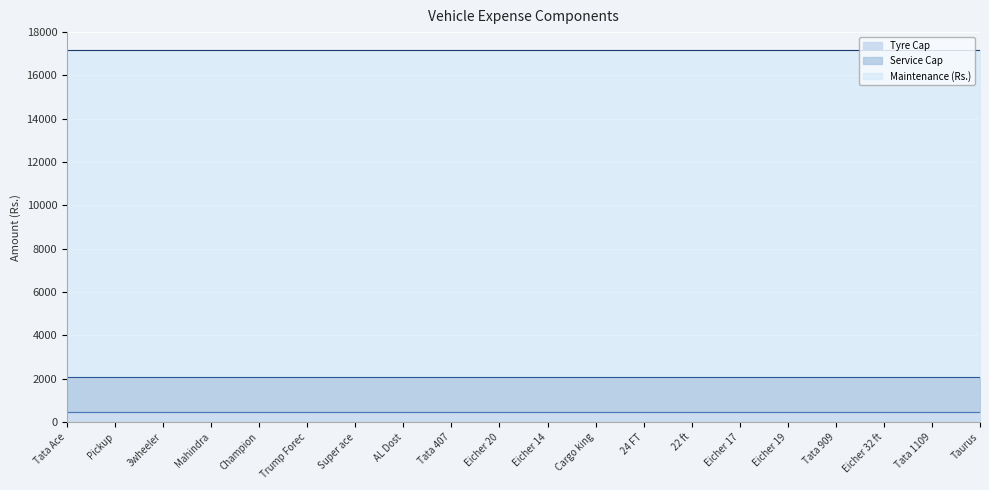

True or false: Tyre Cap and Maintenance (Rs.) intersect in this chart.

False